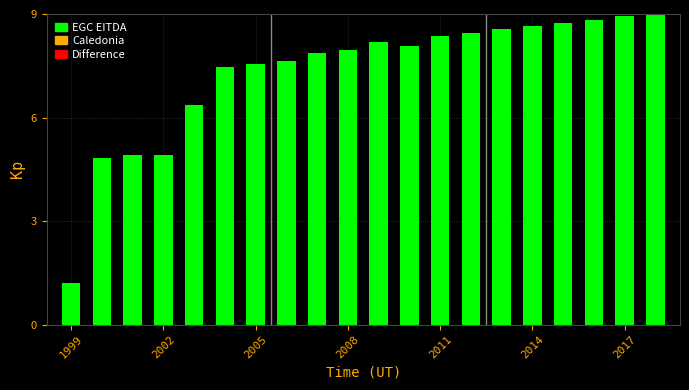

What is the value of the 1st bar from the left?

1.2